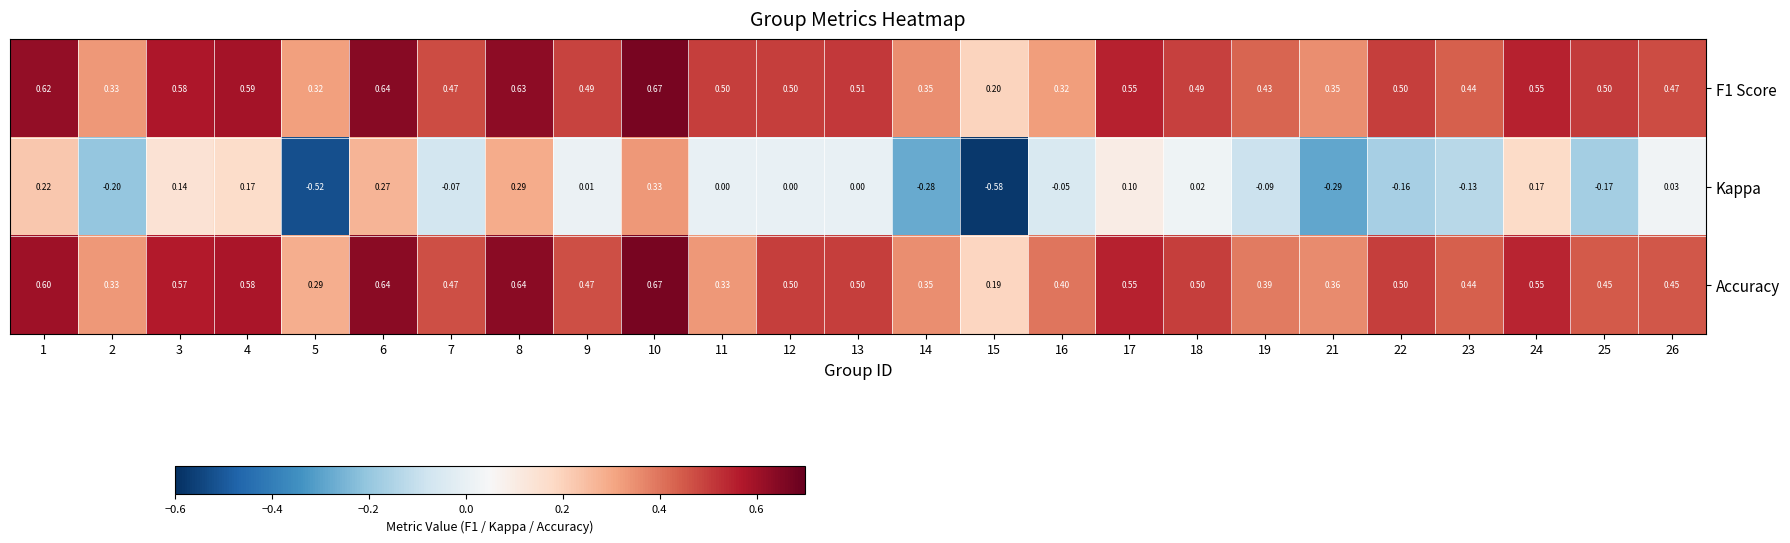

What is the total value across all series at 23?

0.8